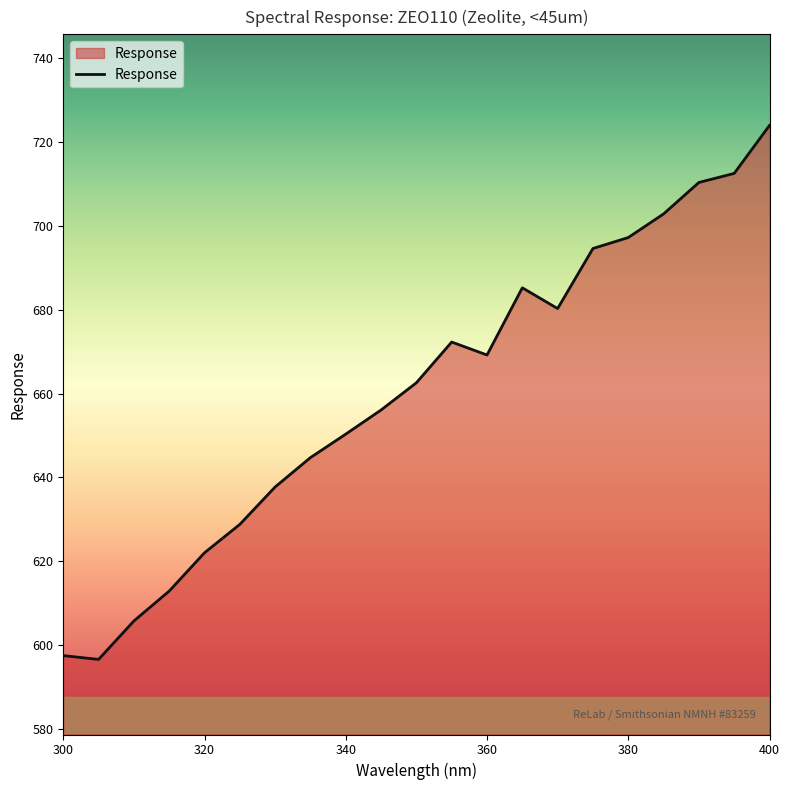

What is the greatest value displayed?

723.9